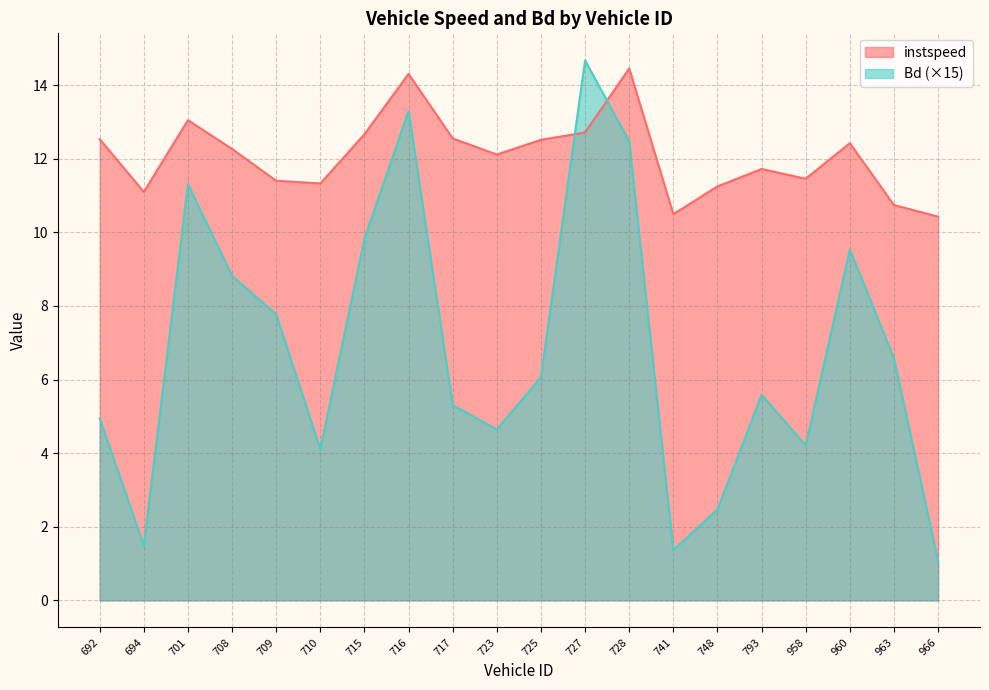

Between which two adjacent categories do Bd and instspeed first intersect?

725 and 727